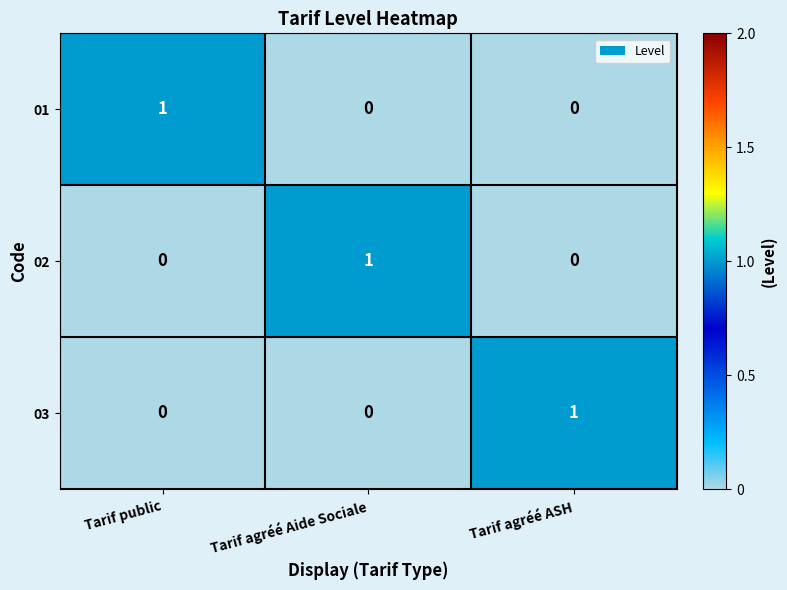

What is the total value across all series at Tarif agréé Aide Sociale?

1